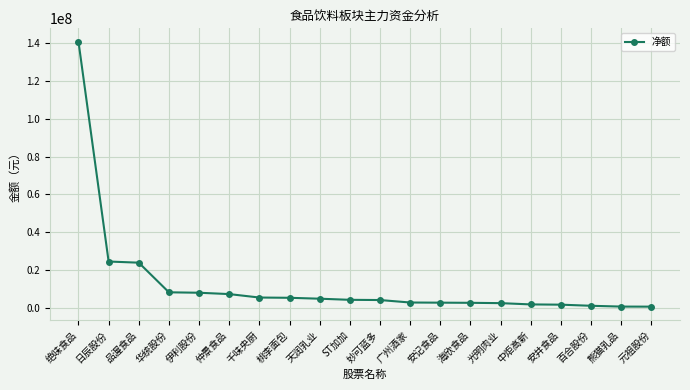

What is the label of the 17th point from the left?

安井食品